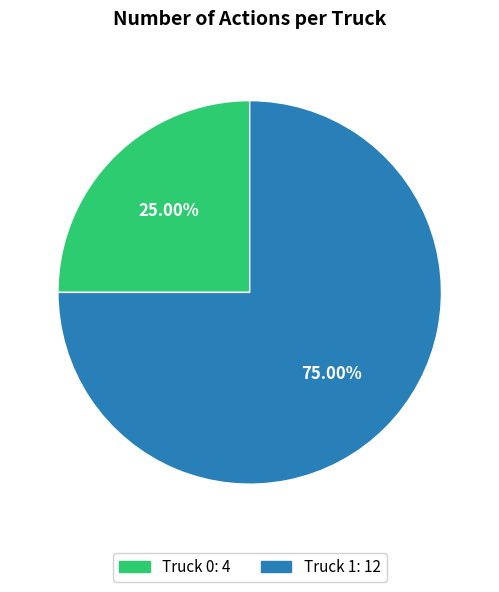

Combined, do Truck 0 and Truck 1 account for over 50%?

Yes